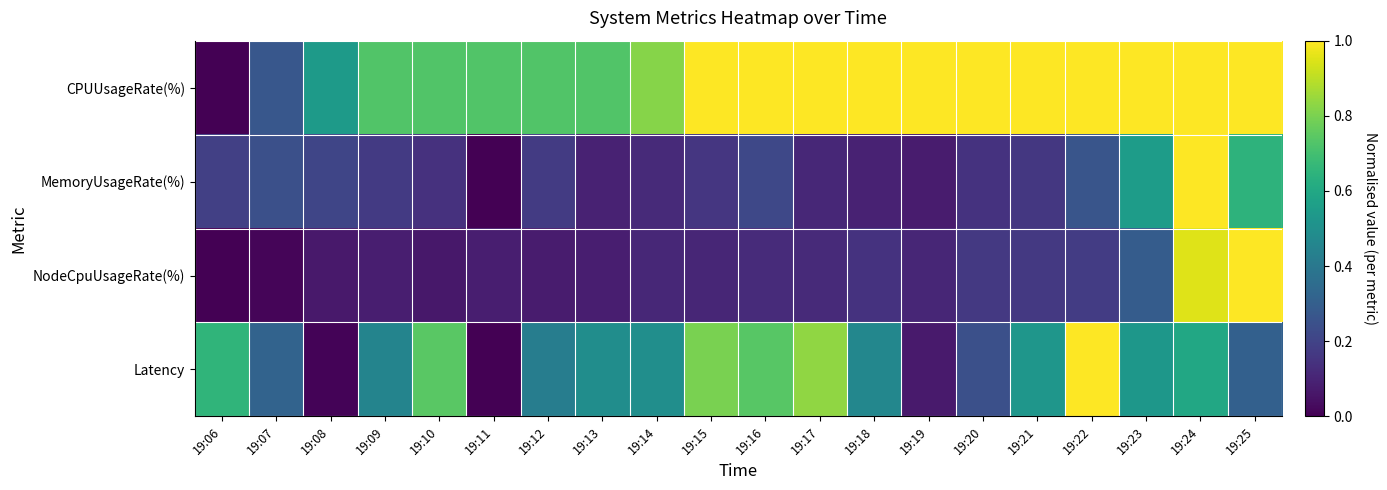

Reading left to right, transcribe all the data shown in this chart.

CPUUsageRate(%): 19:06=0.0	19:07=0.3	19:08=0.5	19:09=0.7	19:10=0.7	19:11=0.7	19:12=0.7	19:13=0.7	19:14=0.8	19:15=1.0	19:16=1.0	19:17=1.0	19:18=1.0	19:19=1.0	19:20=1.0	19:21=1.0	19:22=1.0	19:23=1.0	19:24=1.0	19:25=1.0
MemoryUsageRate(%): 19:06=0.2	19:07=0.2	19:08=0.2	19:09=0.2	19:10=0.1	19:11=0.0	19:12=0.2	19:13=0.1	19:14=0.1	19:15=0.2	19:16=0.2	19:17=0.1	19:18=0.1	19:19=0.1	19:20=0.1	19:21=0.2	19:22=0.3	19:23=0.6	19:24=1.0	19:25=0.6
NodeCpuUsageRate(%): 19:06=0.0	19:07=0.0	19:08=0.1	19:09=0.1	19:10=0.1	19:11=0.1	19:12=0.1	19:13=0.1	19:14=0.1	19:15=0.1	19:16=0.1	19:17=0.1	19:18=0.1	19:19=0.1	19:20=0.2	19:21=0.2	19:22=0.2	19:23=0.3	19:24=1.0	19:25=1.0
Latency: 19:06=0.7	19:07=0.3	19:08=0.0	19:09=0.5	19:10=0.7	19:11=0.0	19:12=0.4	19:13=0.5	19:14=0.5	19:15=0.8	19:16=0.7	19:17=0.8	19:18=0.5	19:19=0.1	19:20=0.2	19:21=0.5	19:22=1.0	19:23=0.5	19:24=0.6	19:25=0.3